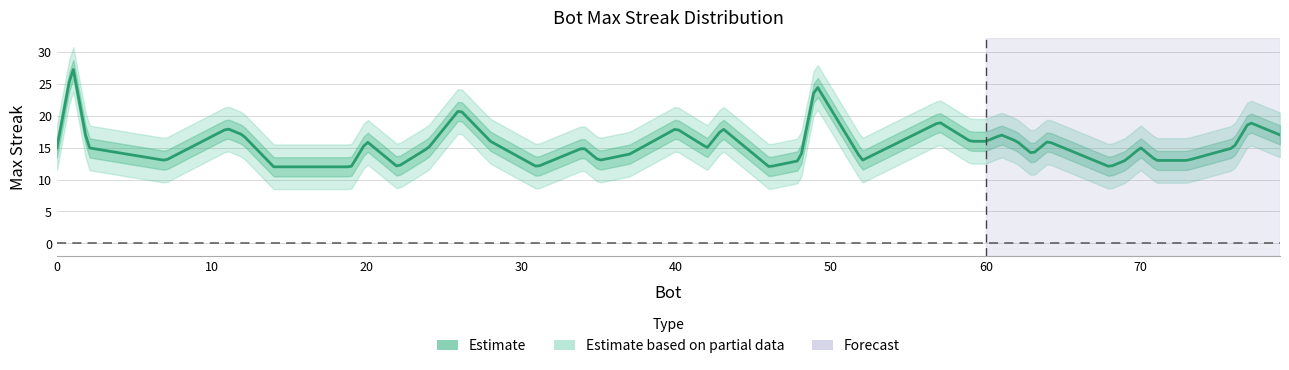

List the labels in order of value, smallest first.

68, 46, 31, 22, 19, 14, 73, 71, 69, 52, 48, 35, 7, 63, 37, 76, 70, 42, 34, 24, 2, 0, 64, 62, 60, 59, 28, 20, 79, 61, 12, 78, 43, 40, 11, 77, 57, 26, 49, 1